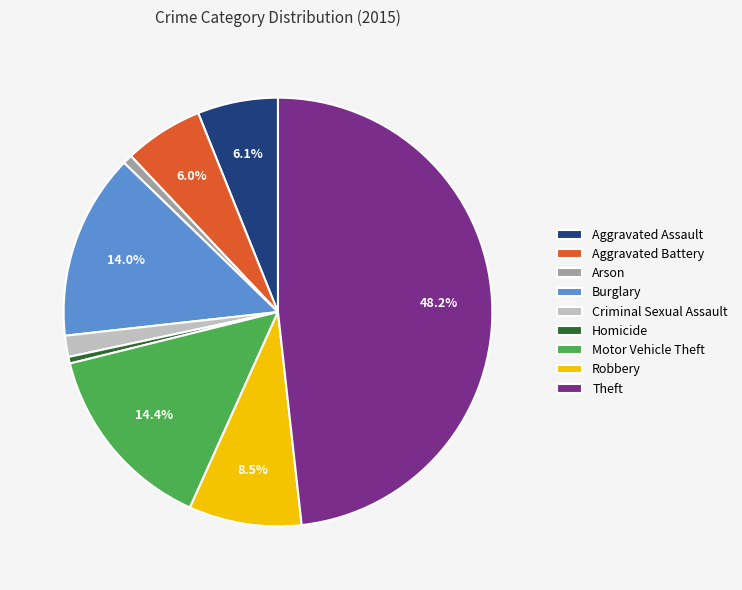

To the nearest percent, what is the average slice percentage?

11%